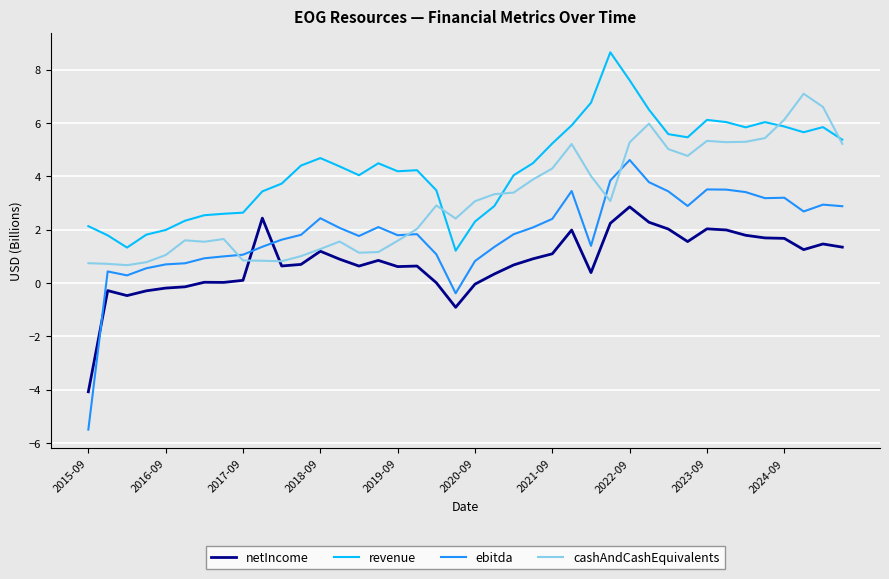

Which series has the largest total across all categories?

revenue